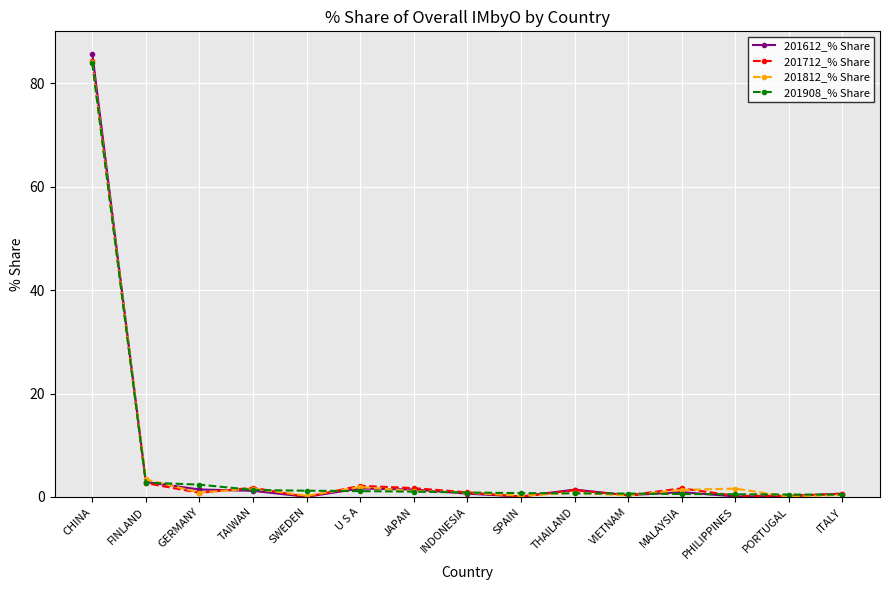

What is the difference between the highest and lowest values at JAPAN?

0.7